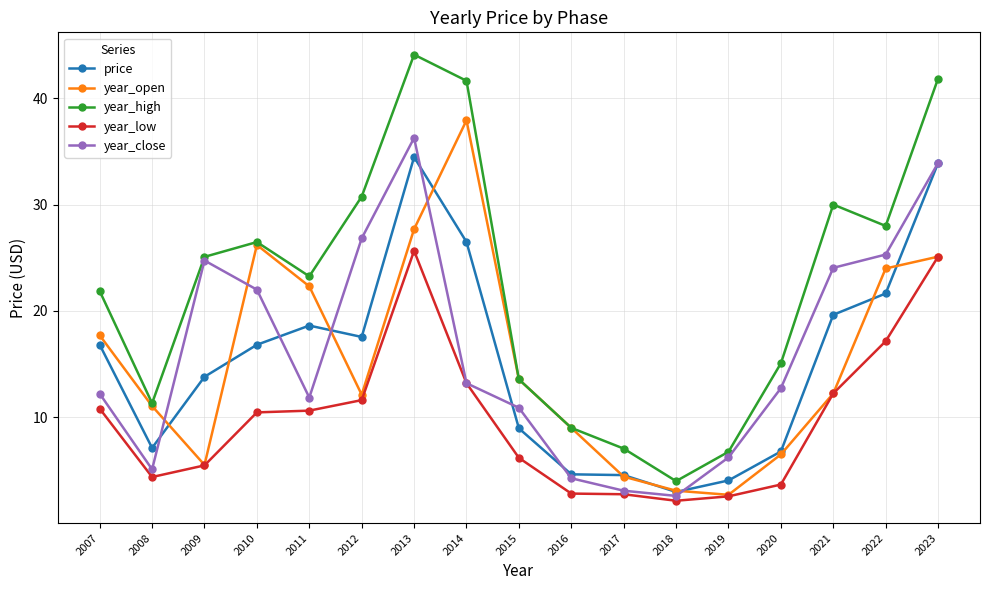

True or false: year_low has a value of 0.6 at 2018.

False